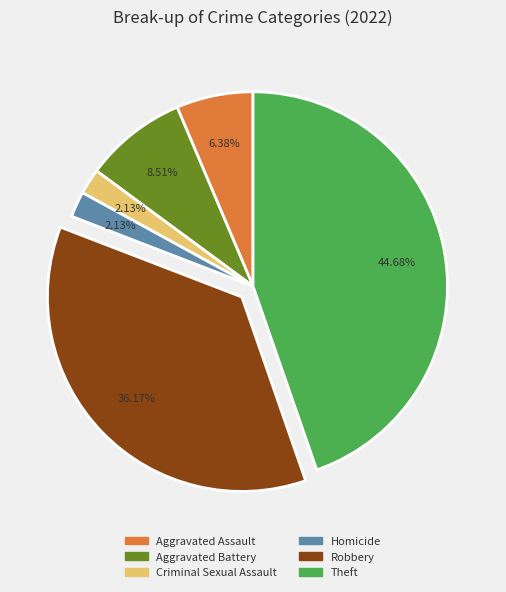

Is there a majority slice in this chart?

No